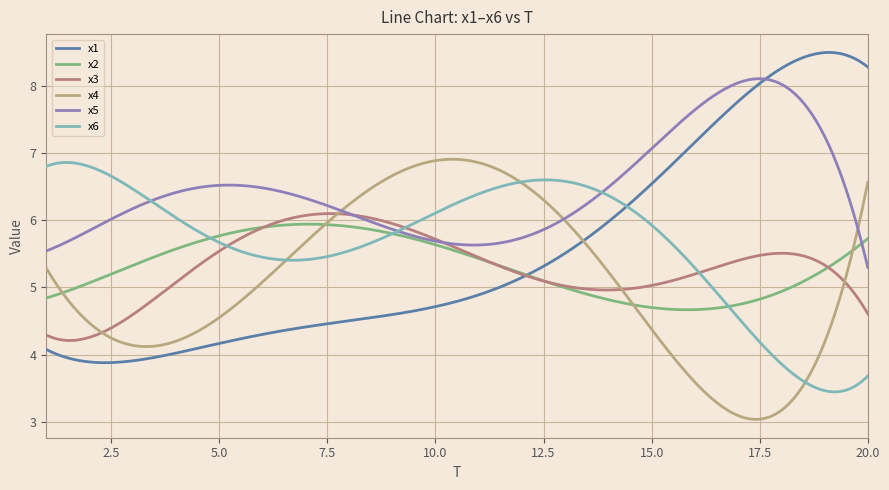

What are all the series names shown in the legend?

x1, x2, x3, x4, x5, x6